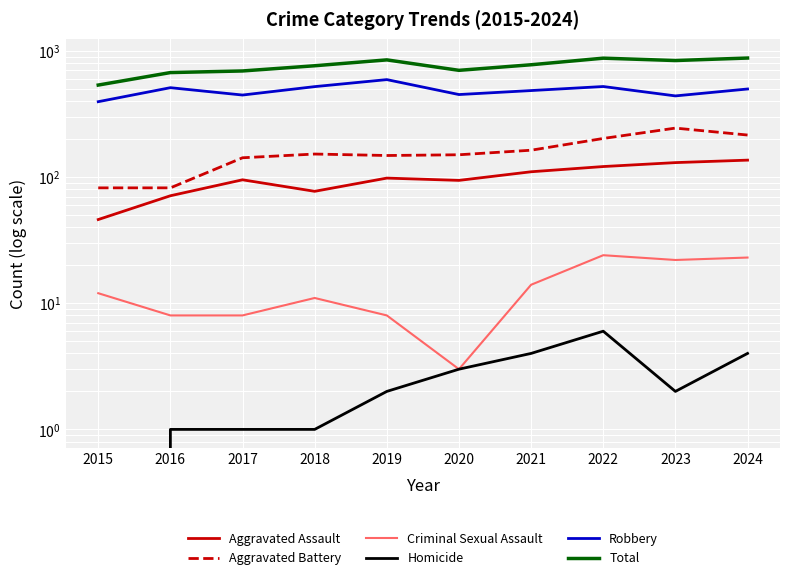

What is the approximate value of Homicide at 2018?

1